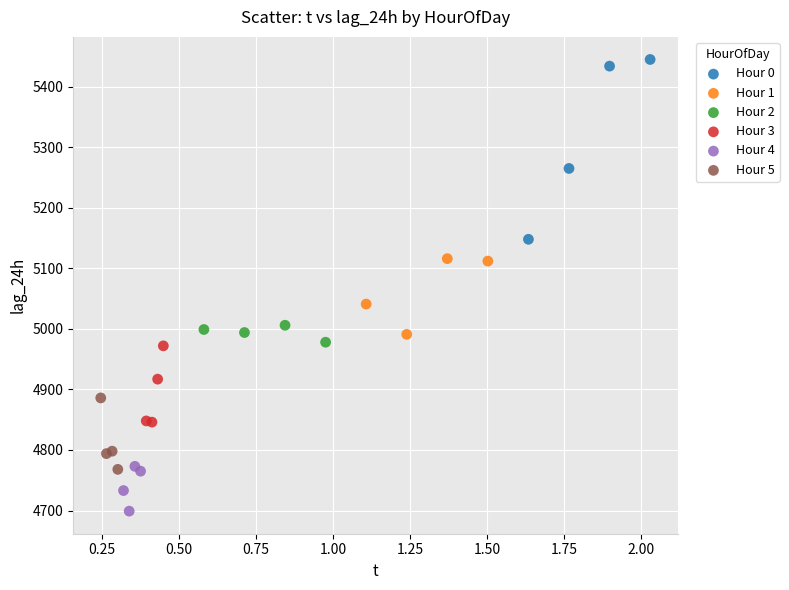

Which series reaches the minimum Y coordinate?

Hour 4